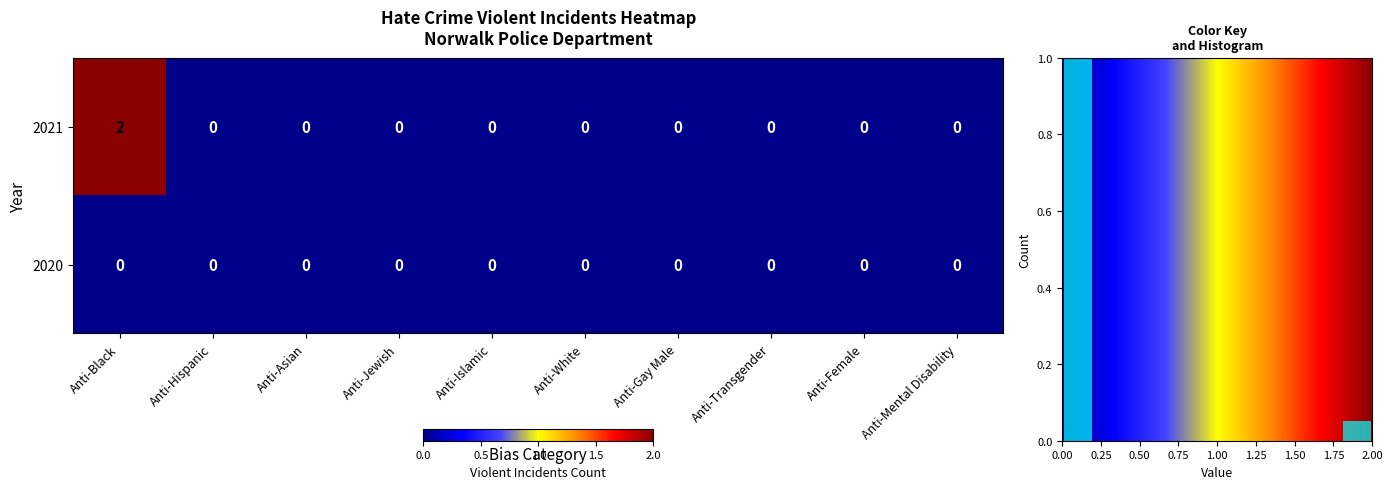

Reading right to left, extract all data points from this chart.

anti_black_violent: 1=0	0=2
anti_hispanic_violent: 1=0	0=0
anti_asian_violent: 1=0	0=0
anti_jewish_violent: 1=0	0=0
anti_islamic_violent: 1=0	0=0
anti_white_violent: 1=0	0=0
anti_gay_male_violent: 1=0	0=0
anti_transgender_violent: 1=0	0=0
anti_female_violent: 1=0	0=0
anti_mental_violent: 1=0	0=0